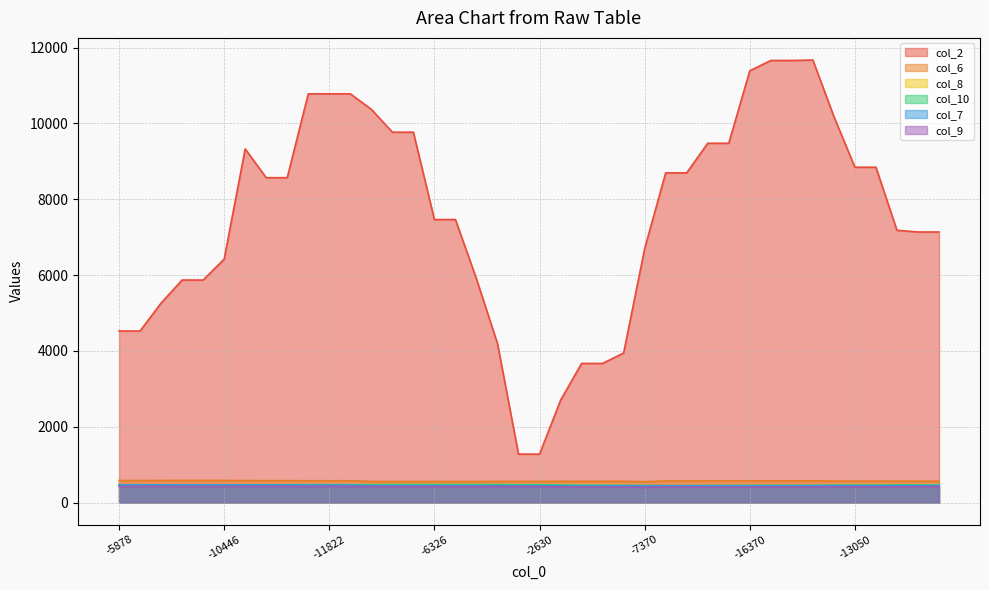

Which series changed the most between 23 and 29?

col_2